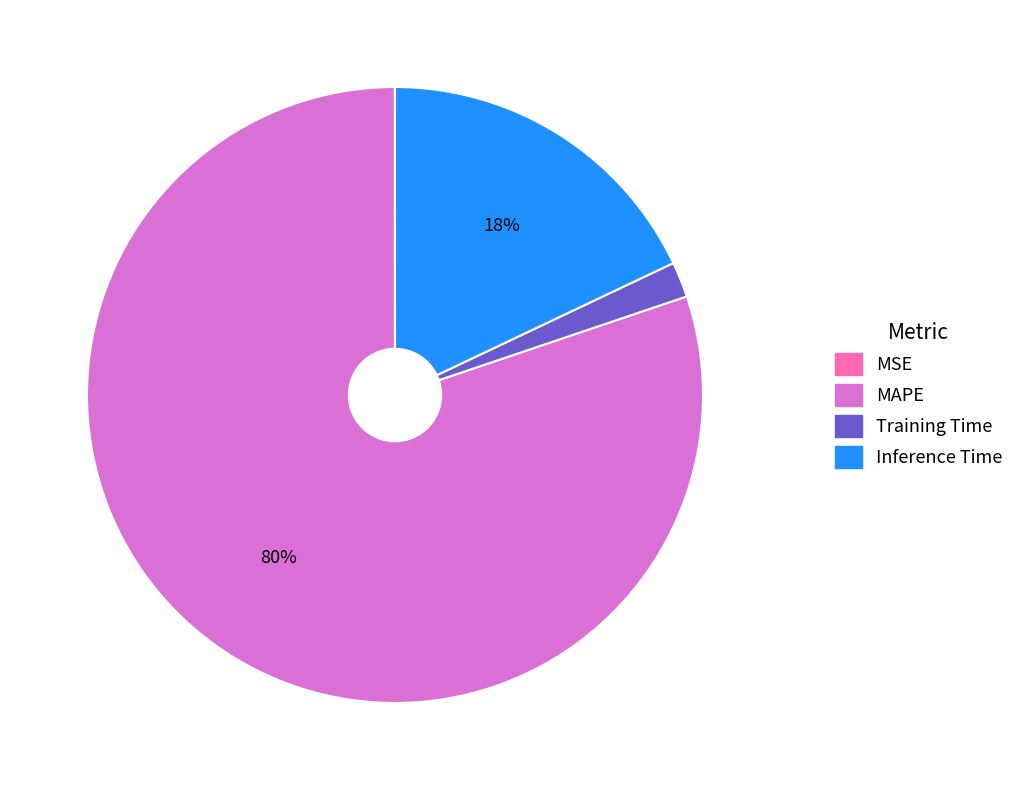

Between MAPE and Inference Time, which is larger?

MAPE